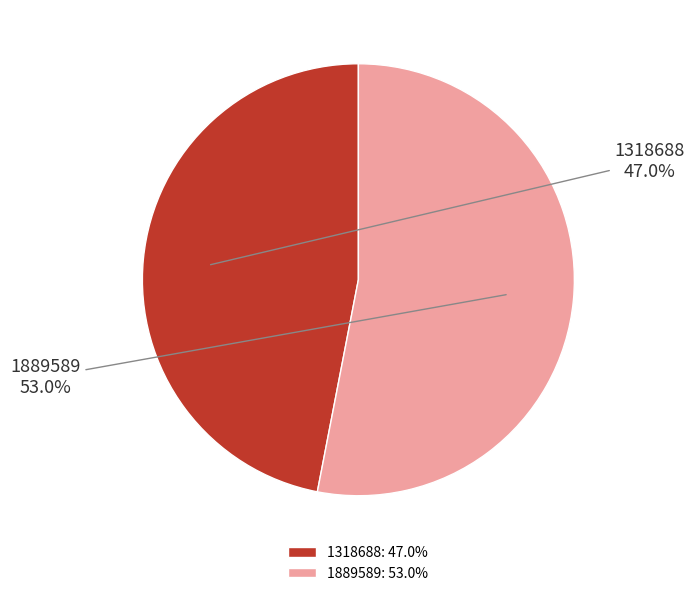

To the nearest percent, what is the combined percentage of 1889589 and 1318688?

100%